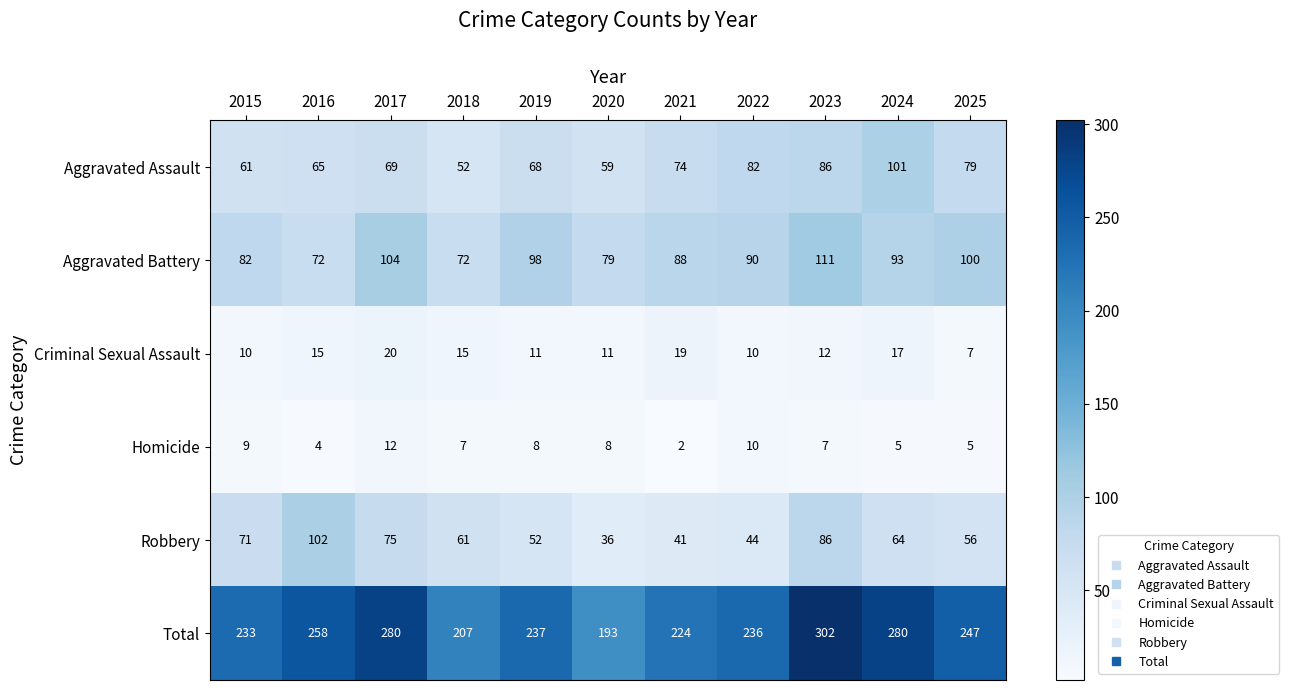

What is the total value across all series at 2025?

494